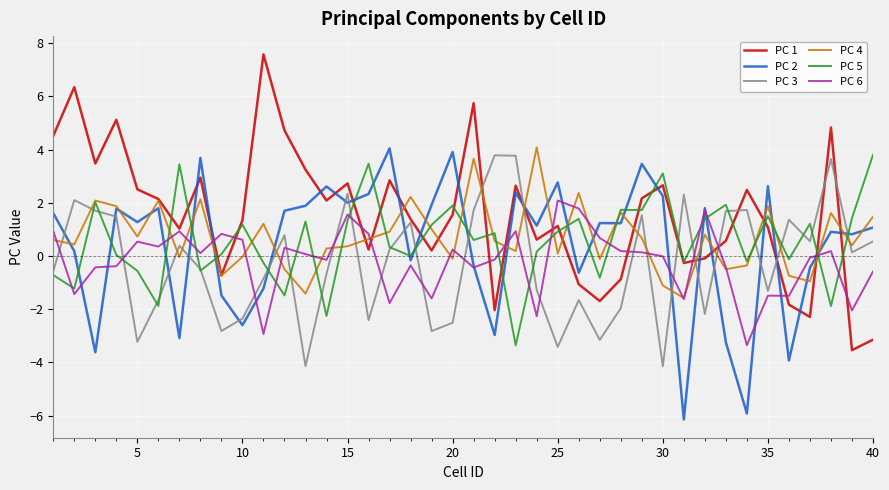

After their last crossing, which series has the higher values: PC 6 or PC 5?

PC 5